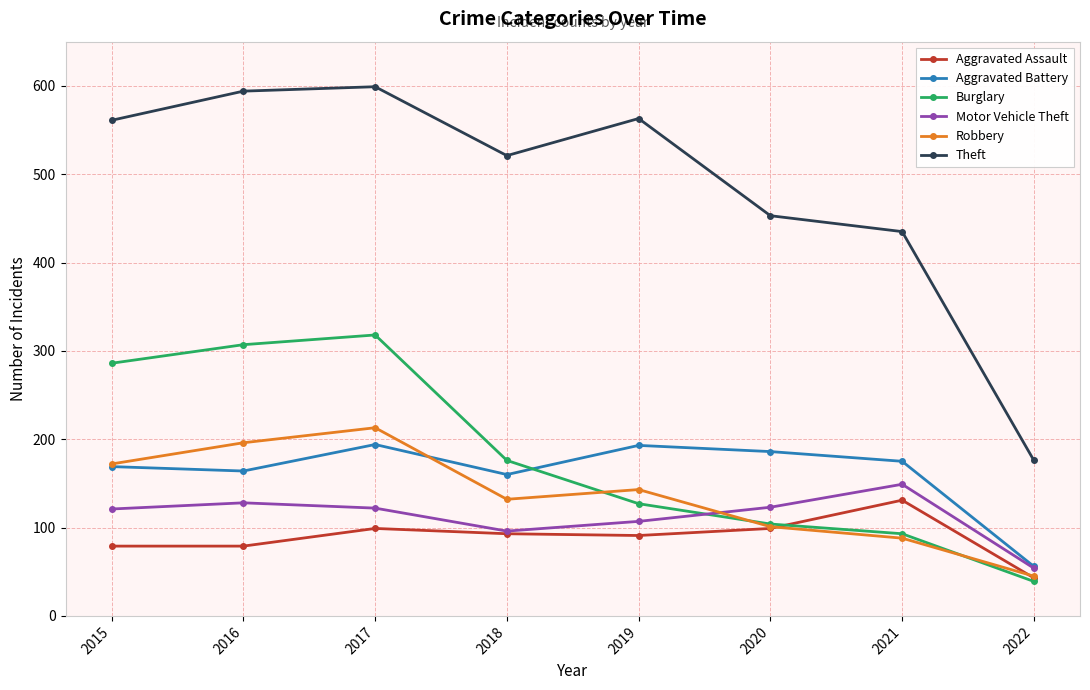

Is it true that Robbery equals 45 at 2022?

True